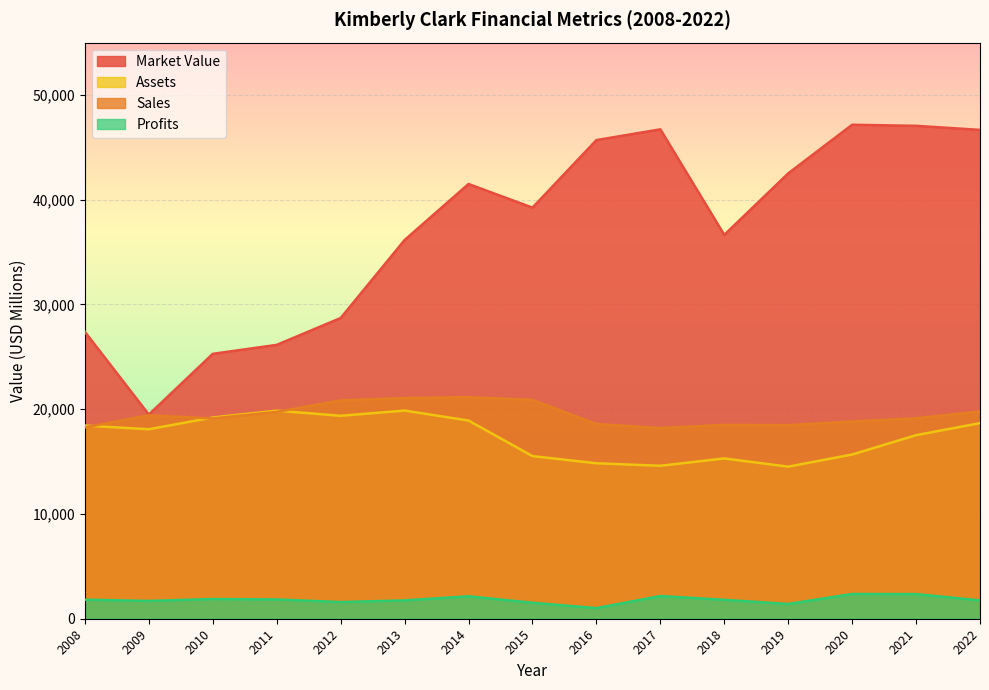

Rank the series at 2013 from lowest to highest value.

Profits, Assets, Sales, Market Value